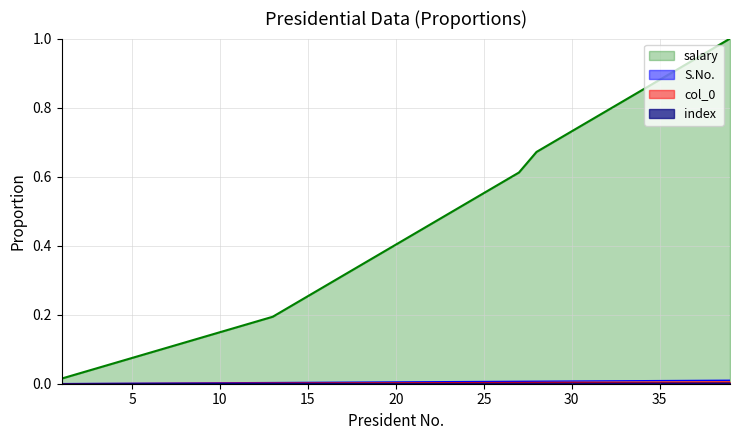

What is the value of the salary point at the 40th from the left?

1.0